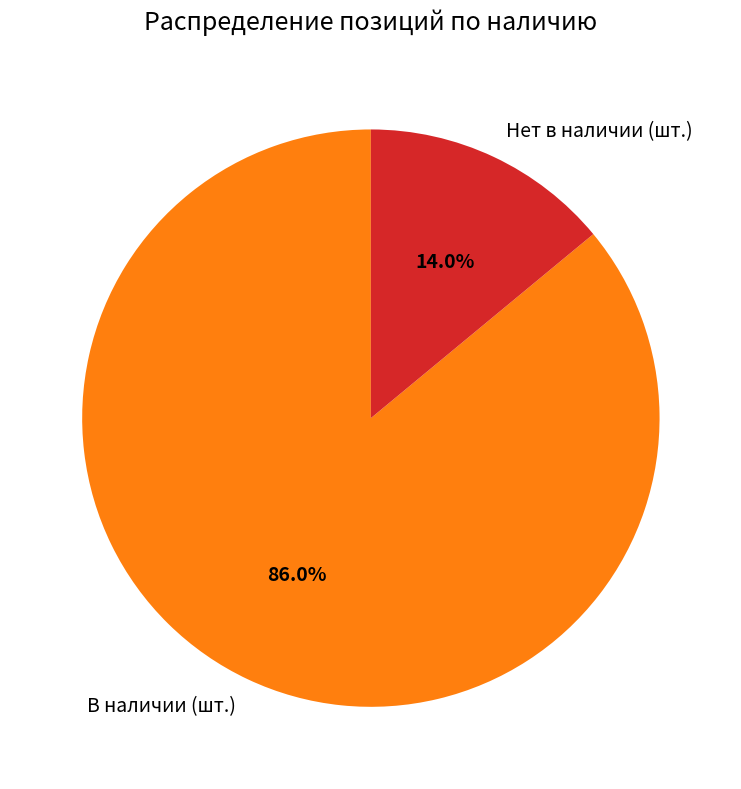

What percentage do Нет в наличии (шт.) and В наличии (шт.) together represent?

100.0%